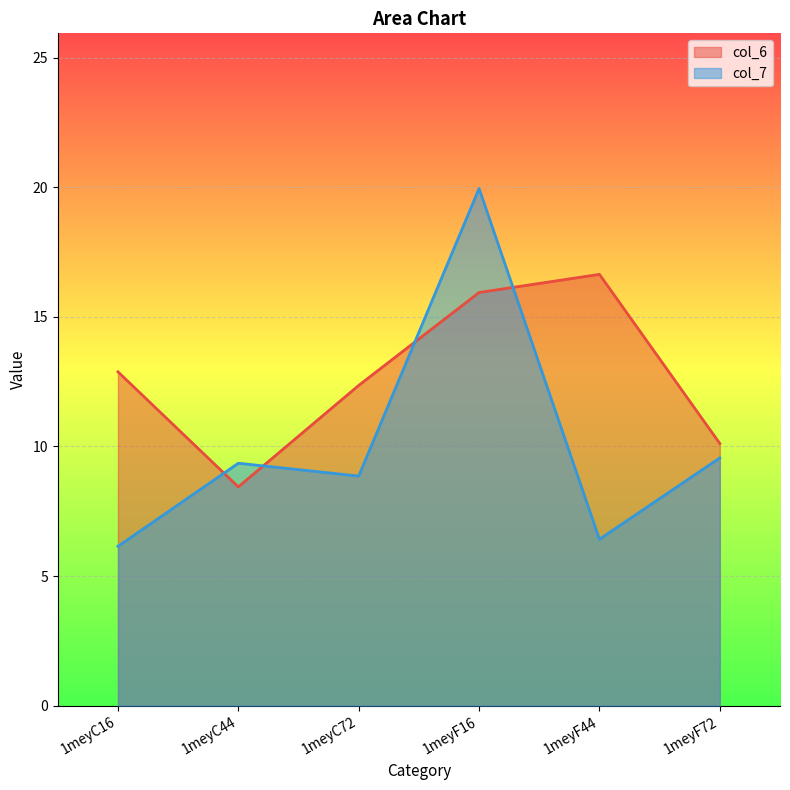

Reading left to right, extract all data points from this chart.

col_6: 12.9	8.4	12.4	15.9	16.6	10.1
col_7: 6.1	9.4	8.9	20.0	6.4	9.6